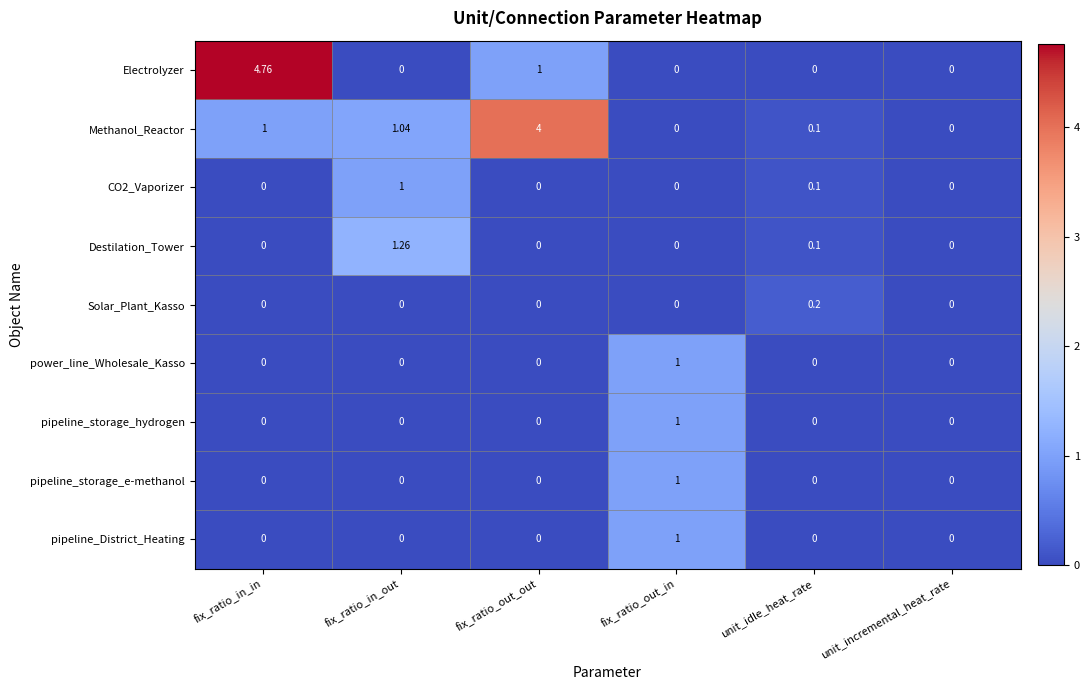

Which label corresponds to the largest value in the chart?

fix_ratio_in_in